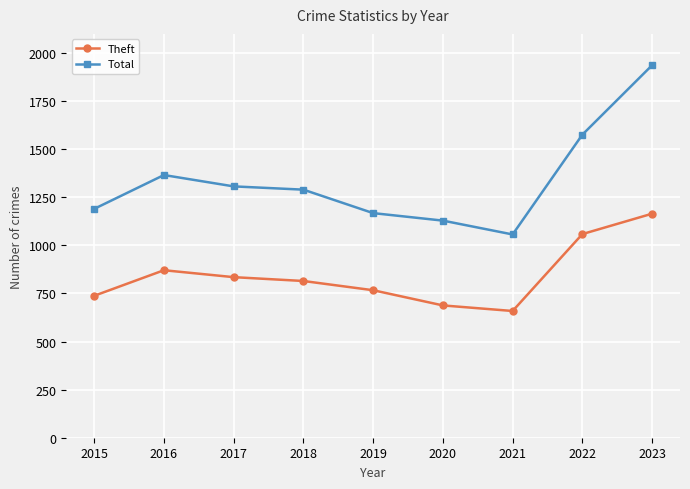

Which series has the largest range (max minus min)?

Total